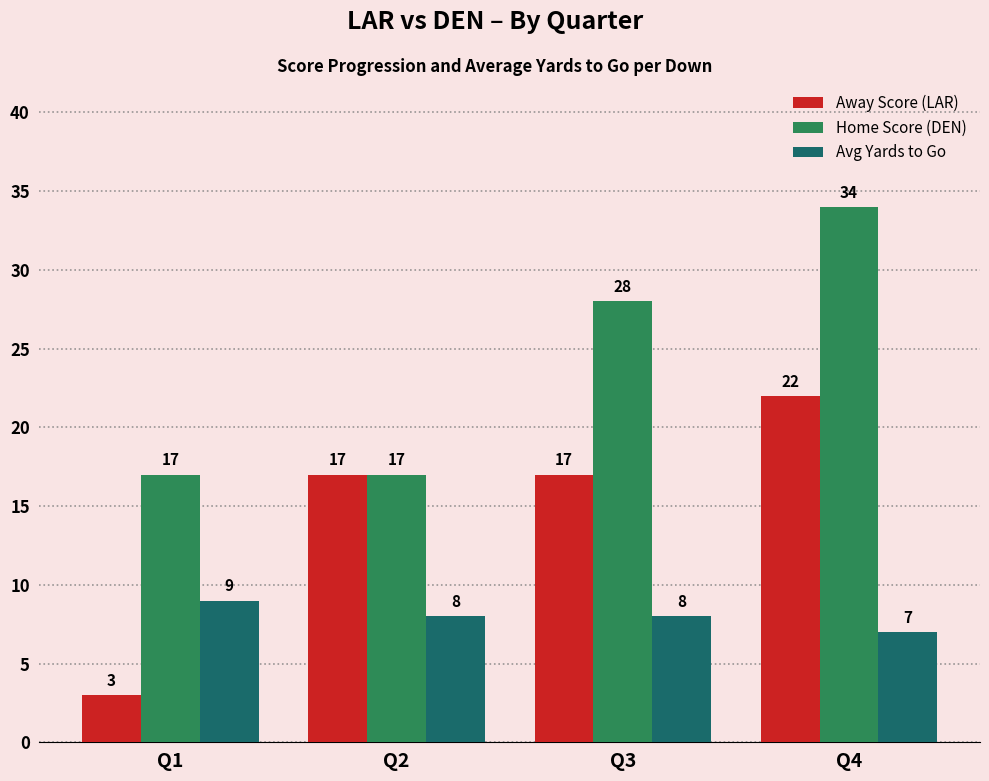

How many values in the Away Score (LAR) series are below 17?

1